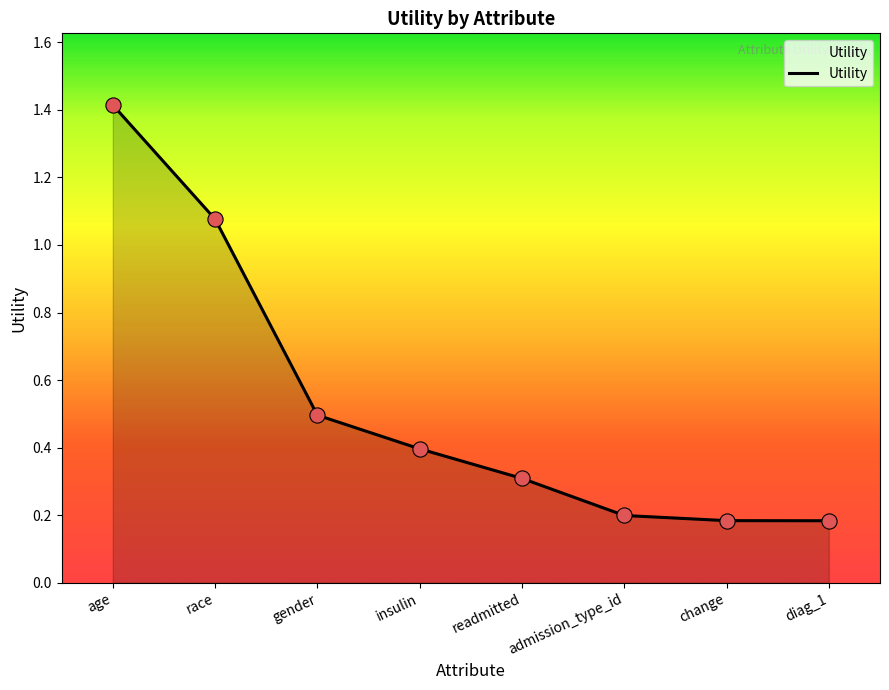

What is the change in value from race to admission_type_id?

-0.9